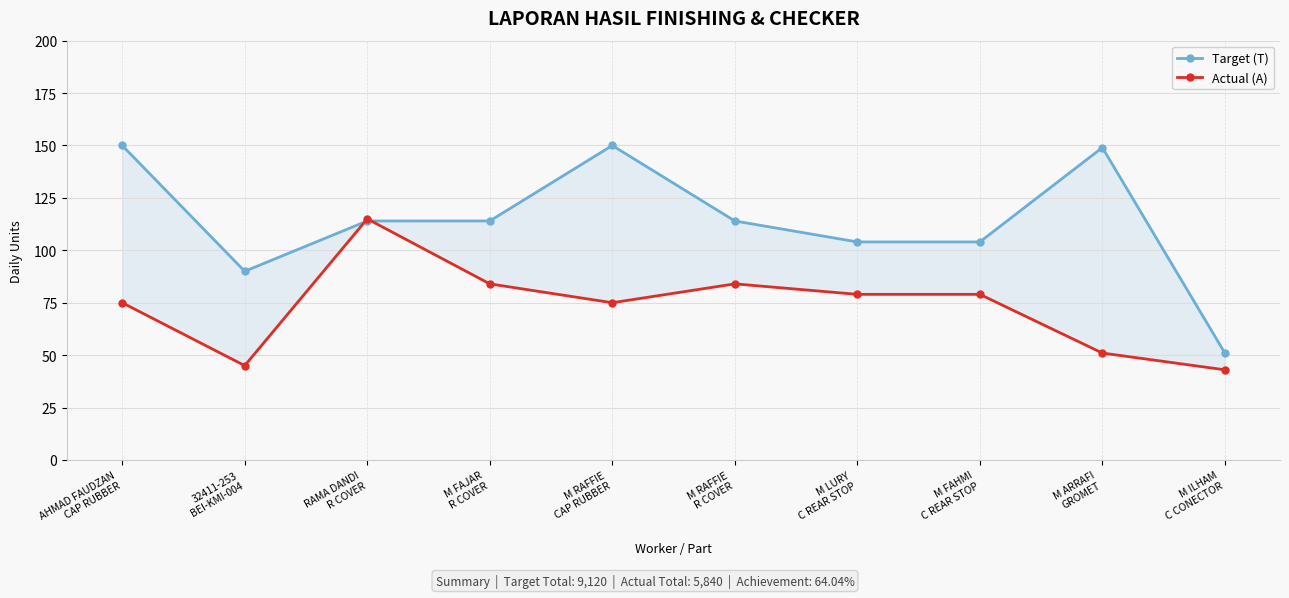

Is it true that Actual (A) equals 84 at M FAJAR
R COVER?

True